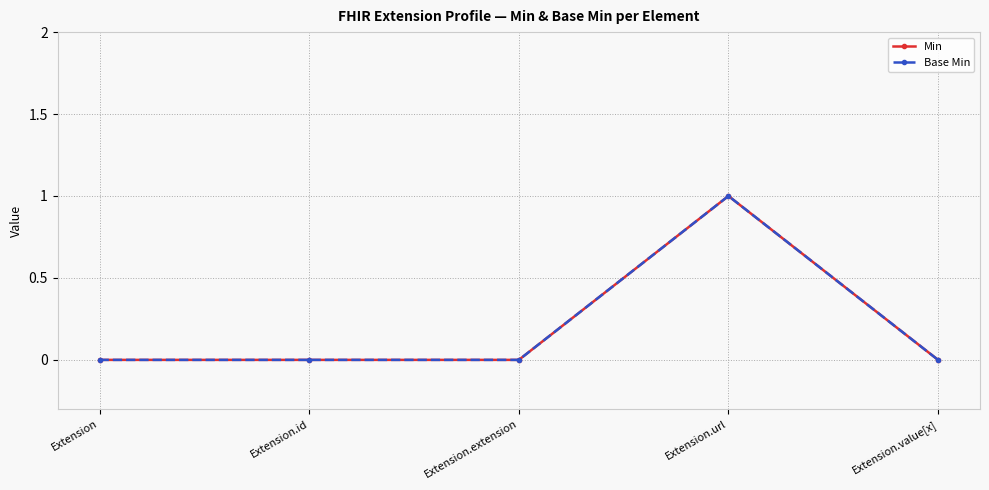

At which label is Base Min closest to 0?

Extension